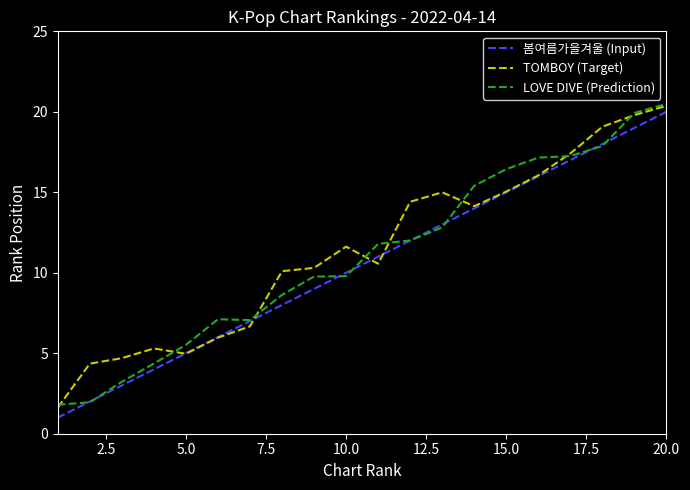

What is the lowest value of the 봄여름가을겨울 (Input) series?

1.0